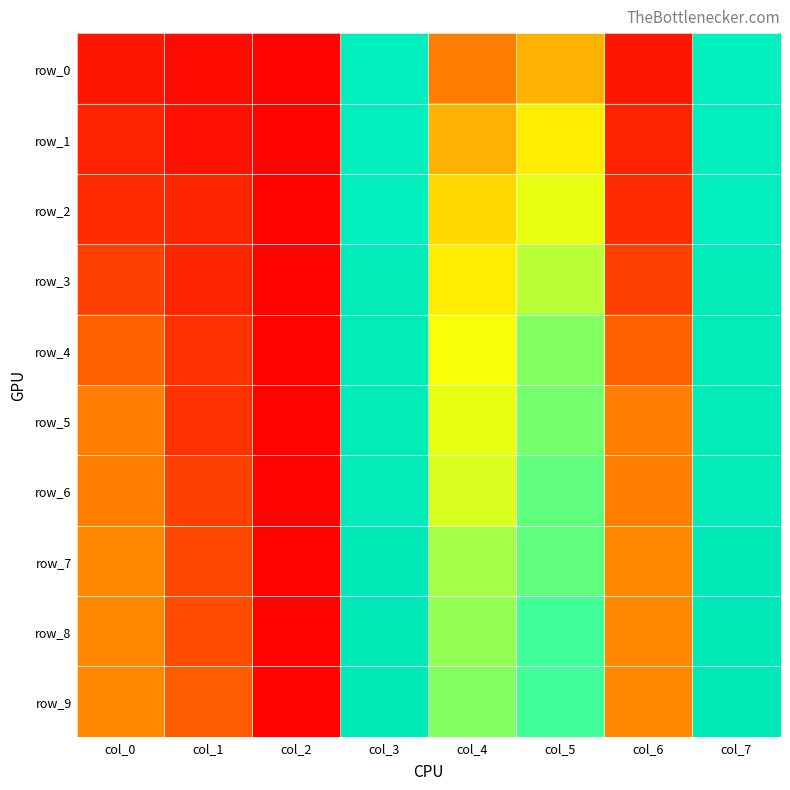

Is the value of row_4 at col_4 greater than the value of row_9 at col_7?

No